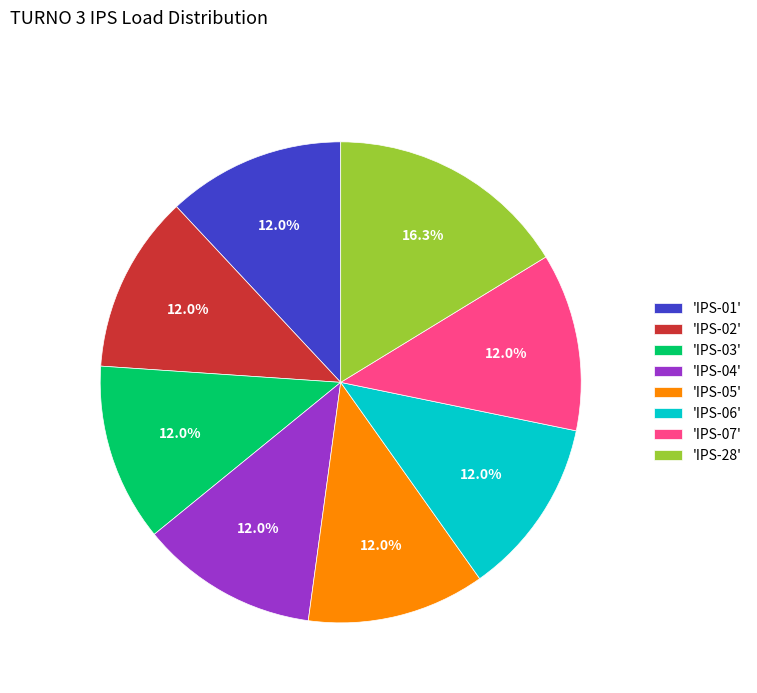

Which category has the biggest portion of the pie?

'IPS-28'